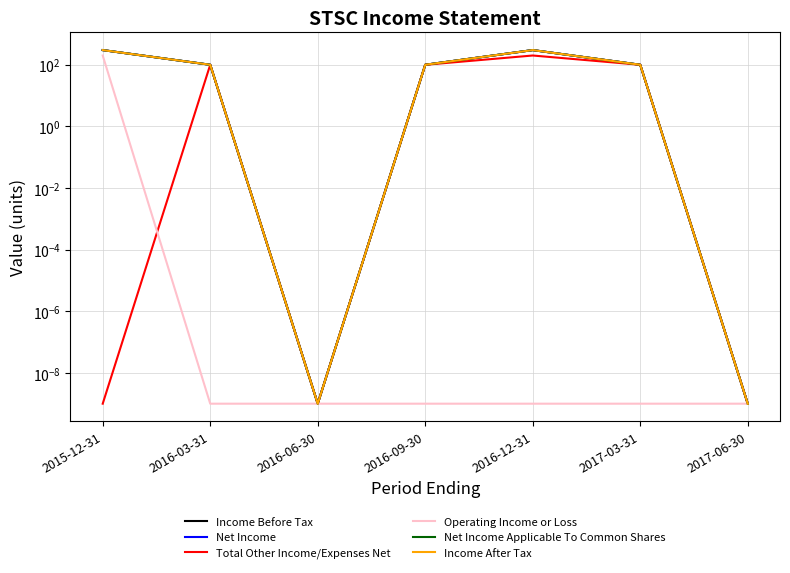

Does the chart display data point markers on the line(s)?

No